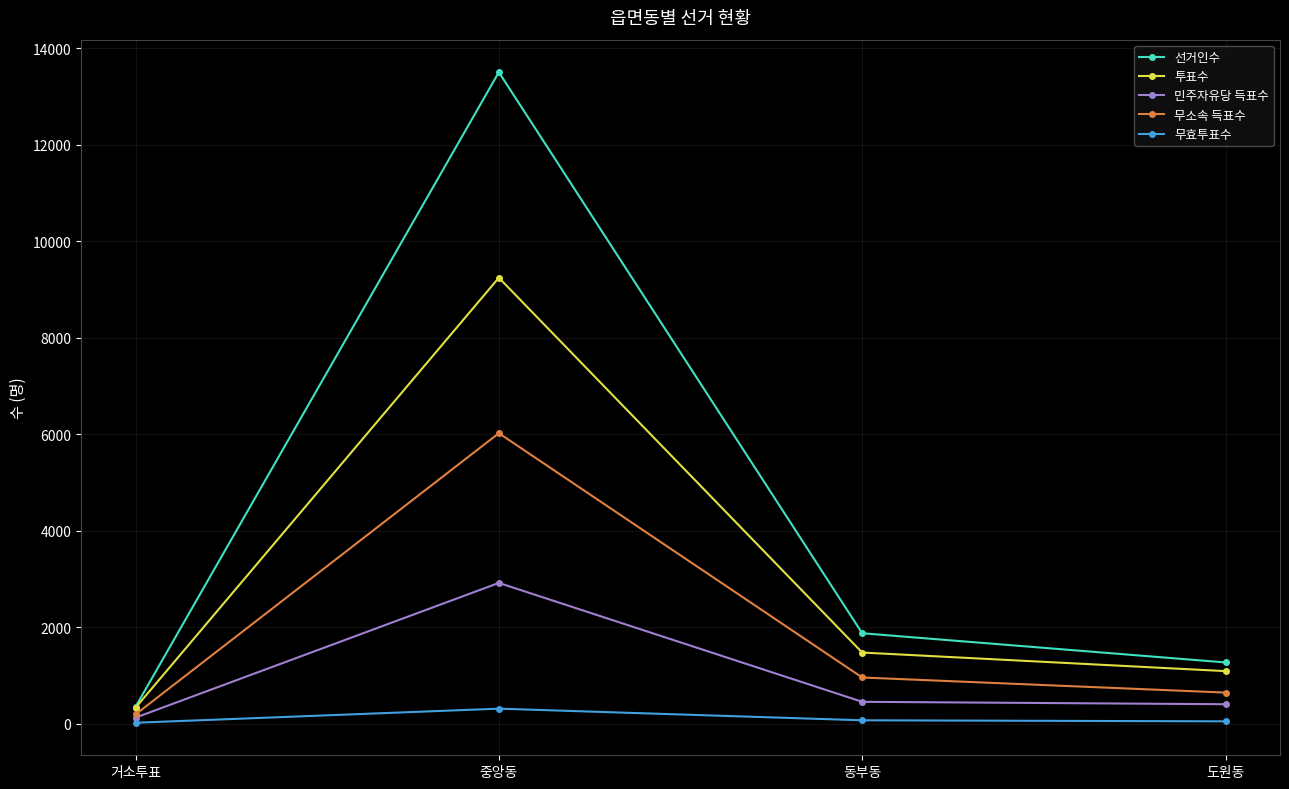

At which label is 투표수 closest to 4783?

동부동